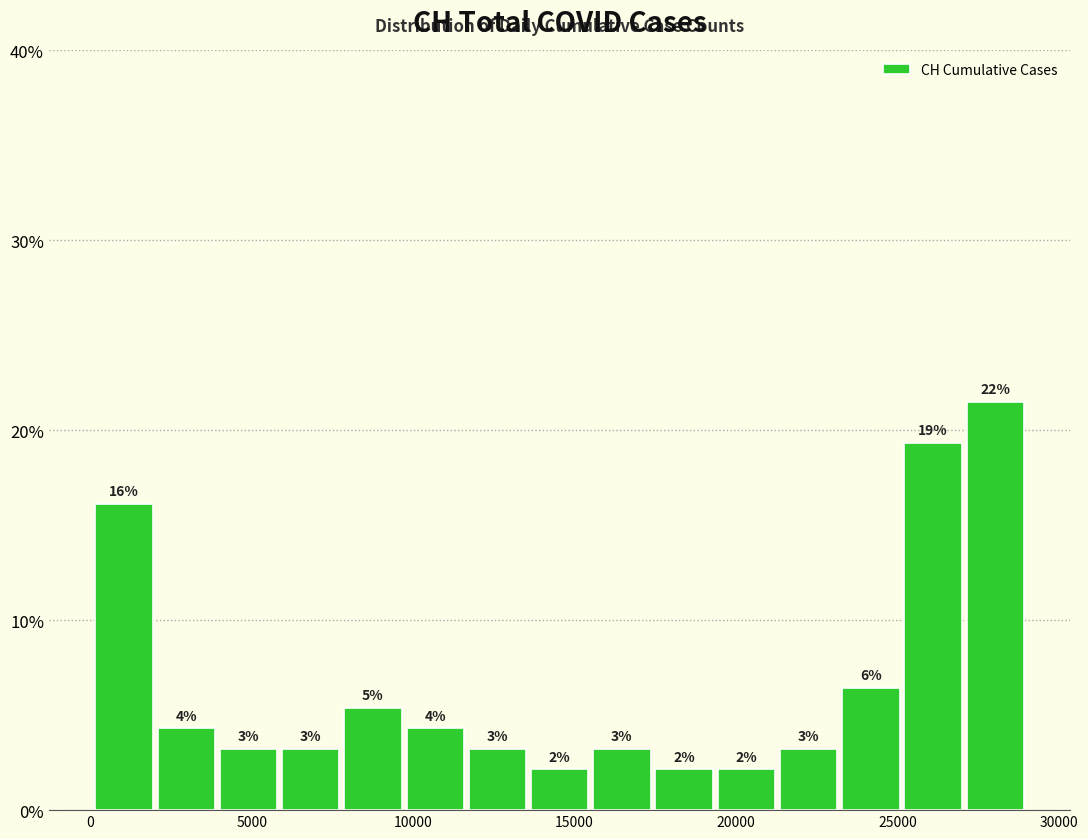

Around what value on the x-axis is the tallest bar? Give the approximate position of its centre, as read against the axis.

28000